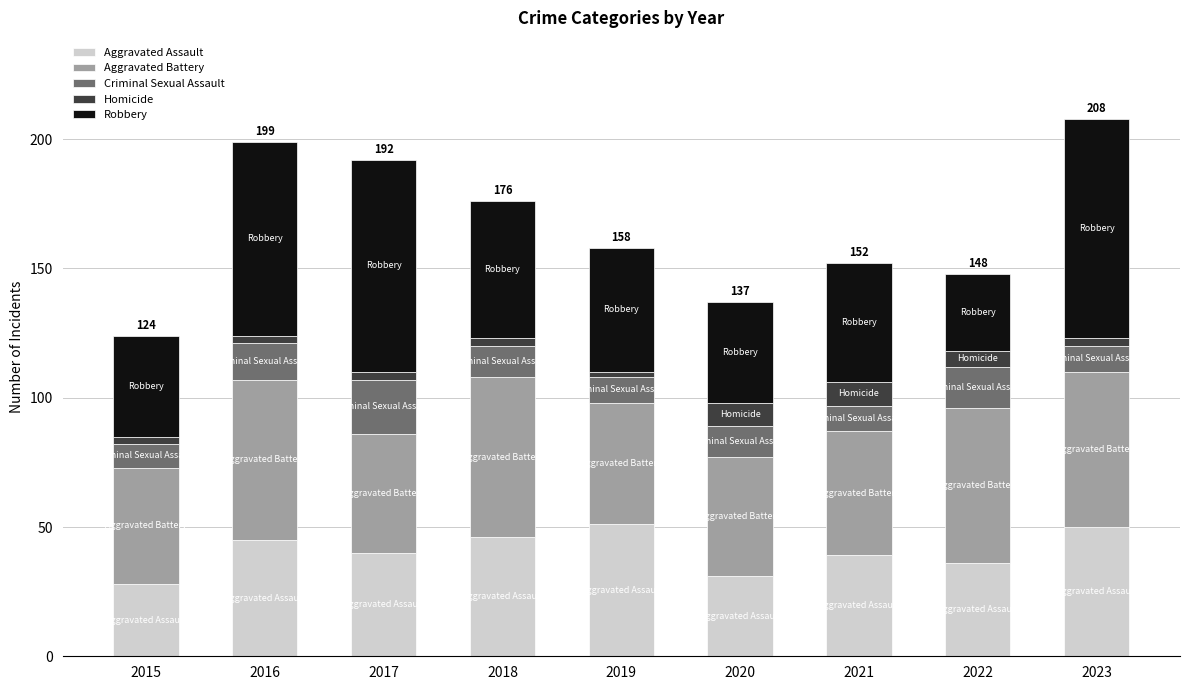

What is the lowest value of the Aggravated Assault series?

28